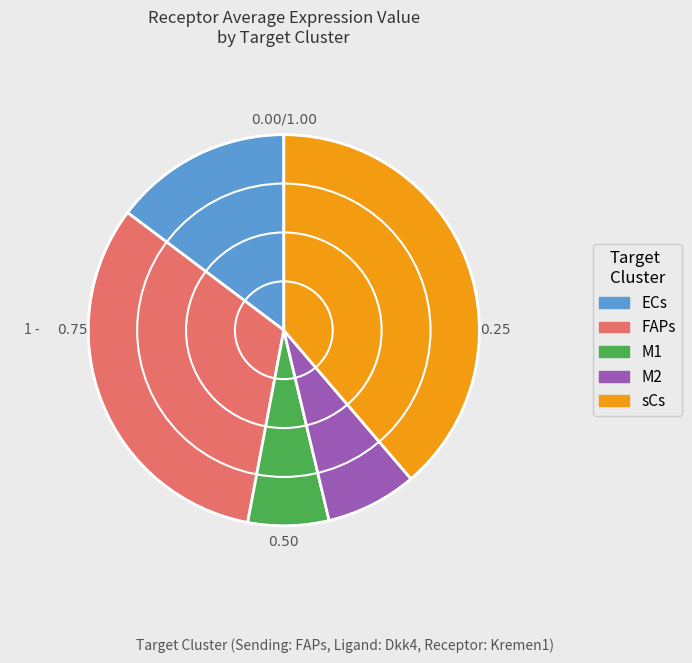

Combined, do FAPs and ECs account for over 50%?

No